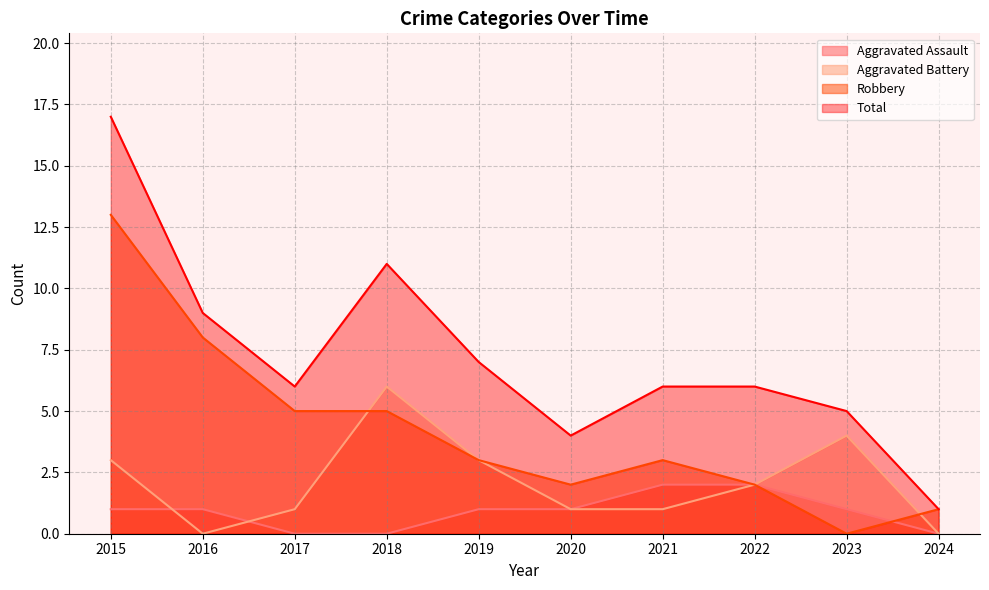

Reading left to right, extract all data points from this chart.

Aggravated Assault: 2015=1	2016=1	2017=0	2018=0	2019=1	2020=1	2021=2	2022=2	2023=1	2024=0
Aggravated Battery: 2015=3	2016=0	2017=1	2018=6	2019=3	2020=1	2021=1	2022=2	2023=4	2024=0
Robbery: 2015=13	2016=8	2017=5	2018=5	2019=3	2020=2	2021=3	2022=2	2023=0	2024=1
Total: 2015=17	2016=9	2017=6	2018=11	2019=7	2020=4	2021=6	2022=6	2023=5	2024=1